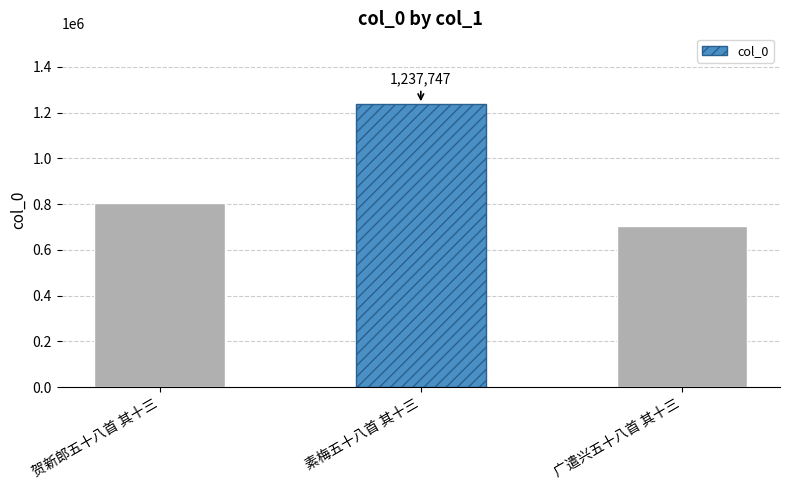

Which category has the highest value across all series?

素梅五十八首 其十三